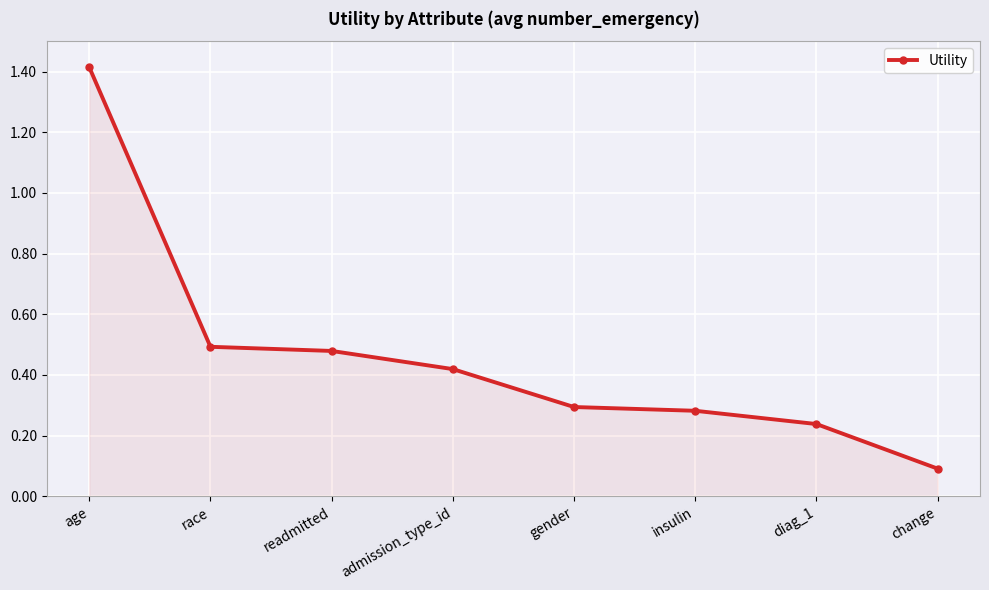

True or false: the data has more than 1 interior local peaks.

False